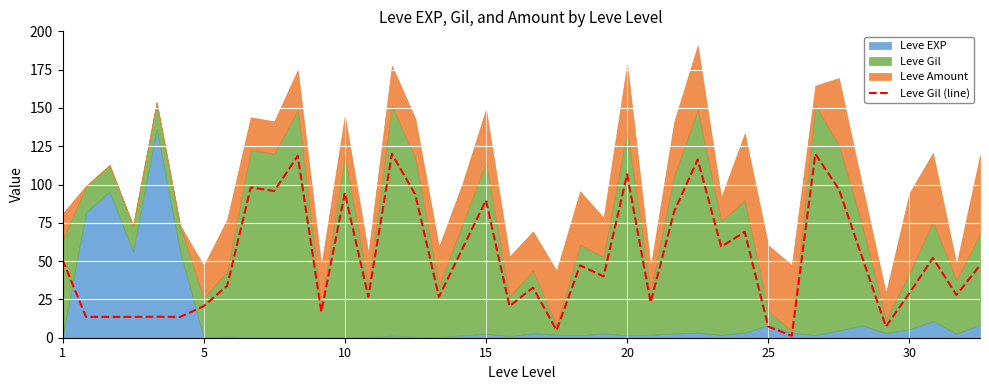

Count the number of categories in the chart.

40